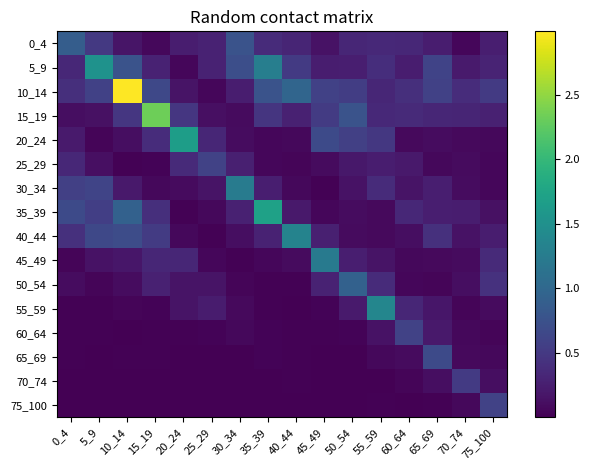

Reading left to right, extract all data points from this chart.

0_4: 0_4=0.9	5_9=0.5	10_14=0.2	15_19=0.1	20_24=0.2	25_29=0.3	30_34=0.8	35_39=0.4	40_44=0.3	45_49=0.1	50_54=0.3	55_59=0.3	60_64=0.3	65_69=0.2	70_74=0.1	75_100=0.3
5_9: 0_4=0.3	5_9=1.5	10_14=0.8	15_19=0.3	20_24=0.1	25_29=0.3	30_34=0.7	35_39=1.3	40_44=0.5	45_49=0.2	50_54=0.3	55_59=0.4	60_64=0.2	65_69=0.6	70_74=0.2	75_100=0.3
10_14: 0_4=0.4	5_9=0.6	10_14=3.0	15_19=0.6	20_24=0.2	25_29=0.1	30_34=0.2	35_39=0.8	40_44=1.0	45_49=0.6	50_54=0.5	55_59=0.3	60_64=0.4	65_69=0.6	70_74=0.4	75_100=0.5
15_19: 0_4=0.1	5_9=0.1	10_14=0.5	15_19=2.3	20_24=0.5	25_29=0.1	30_34=0.1	35_39=0.5	40_44=0.3	45_49=0.5	50_54=0.8	55_59=0.3	60_64=0.4	65_69=0.3	70_74=0.3	75_100=0.3
20_24: 0_4=0.2	5_9=0.0	10_14=0.1	15_19=0.4	20_24=1.7	25_29=0.3	30_34=0.1	35_39=0.1	40_44=0.1	45_49=0.7	50_54=0.6	55_59=0.5	60_64=0.1	65_69=0.1	70_74=0.1	75_100=0.1
25_29: 0_4=0.3	5_9=0.1	10_14=0.0	15_19=0.0	20_24=0.4	25_29=0.6	30_34=0.3	35_39=0.1	40_44=0.0	45_49=0.1	50_54=0.2	55_59=0.2	60_64=0.2	65_69=0.1	70_74=0.1	75_100=0.1
30_34: 0_4=0.6	5_9=0.6	10_14=0.2	15_19=0.1	20_24=0.1	25_29=0.2	30_34=1.2	35_39=0.2	40_44=0.1	45_49=0.0	50_54=0.1	55_59=0.4	60_64=0.2	65_69=0.3	70_74=0.1	75_100=0.1
35_39: 0_4=0.7	5_9=0.6	10_14=0.9	15_19=0.4	20_24=0.0	25_29=0.1	30_34=0.3	35_39=1.7	40_44=0.2	45_49=0.1	50_54=0.1	55_59=0.1	60_64=0.3	65_69=0.2	70_74=0.2	75_100=0.1
40_44: 0_4=0.4	5_9=0.6	10_14=0.7	15_19=0.5	20_24=0.1	25_29=0.0	30_34=0.1	35_39=0.3	40_44=1.3	45_49=0.3	50_54=0.1	55_59=0.1	60_64=0.1	65_69=0.4	70_74=0.2	75_100=0.2
45_49: 0_4=0.0	5_9=0.1	10_14=0.2	15_19=0.3	20_24=0.3	25_29=0.1	30_34=0.0	35_39=0.1	40_44=0.1	45_49=1.2	50_54=0.3	55_59=0.2	60_64=0.1	65_69=0.1	70_74=0.1	75_100=0.4
50_54: 0_4=0.1	5_9=0.0	10_14=0.1	15_19=0.3	20_24=0.2	25_29=0.2	30_34=0.0	35_39=0.0	40_44=0.0	45_49=0.3	50_54=0.9	55_59=0.4	60_64=0.1	65_69=0.0	70_74=0.1	75_100=0.4
55_59: 0_4=0.0	5_9=0.0	10_14=0.0	15_19=0.0	20_24=0.2	25_29=0.2	30_34=0.1	35_39=0.0	40_44=0.0	45_49=0.0	50_54=0.2	55_59=1.4	60_64=0.3	65_69=0.2	70_74=0.0	75_100=0.1
60_64: 0_4=0.0	5_9=0.0	10_14=0.0	15_19=0.0	20_24=0.0	25_29=0.0	30_34=0.1	35_39=0.0	40_44=0.0	45_49=0.0	50_54=0.0	55_59=0.1	60_64=0.6	65_69=0.2	70_74=0.1	75_100=0.0
65_69: 0_4=0.0	5_9=0.0	10_14=0.0	15_19=0.0	20_24=0.0	25_29=0.0	30_34=0.0	35_39=0.0	40_44=0.0	45_49=0.0	50_54=0.0	55_59=0.1	60_64=0.1	65_69=0.7	70_74=0.1	75_100=0.1
70_74: 0_4=0.0	5_9=0.0	10_14=0.0	15_19=0.0	20_24=0.0	25_29=0.0	30_34=0.0	35_39=0.0	40_44=0.0	45_49=0.0	50_54=0.0	55_59=0.0	60_64=0.0	65_69=0.1	70_74=0.5	75_100=0.1
75_100: 0_4=0.0	5_9=0.0	10_14=0.0	15_19=0.0	20_24=0.0	25_29=0.0	30_34=0.0	35_39=0.0	40_44=0.0	45_49=0.0	50_54=0.0	55_59=0.0	60_64=0.0	65_69=0.0	70_74=0.1	75_100=0.6